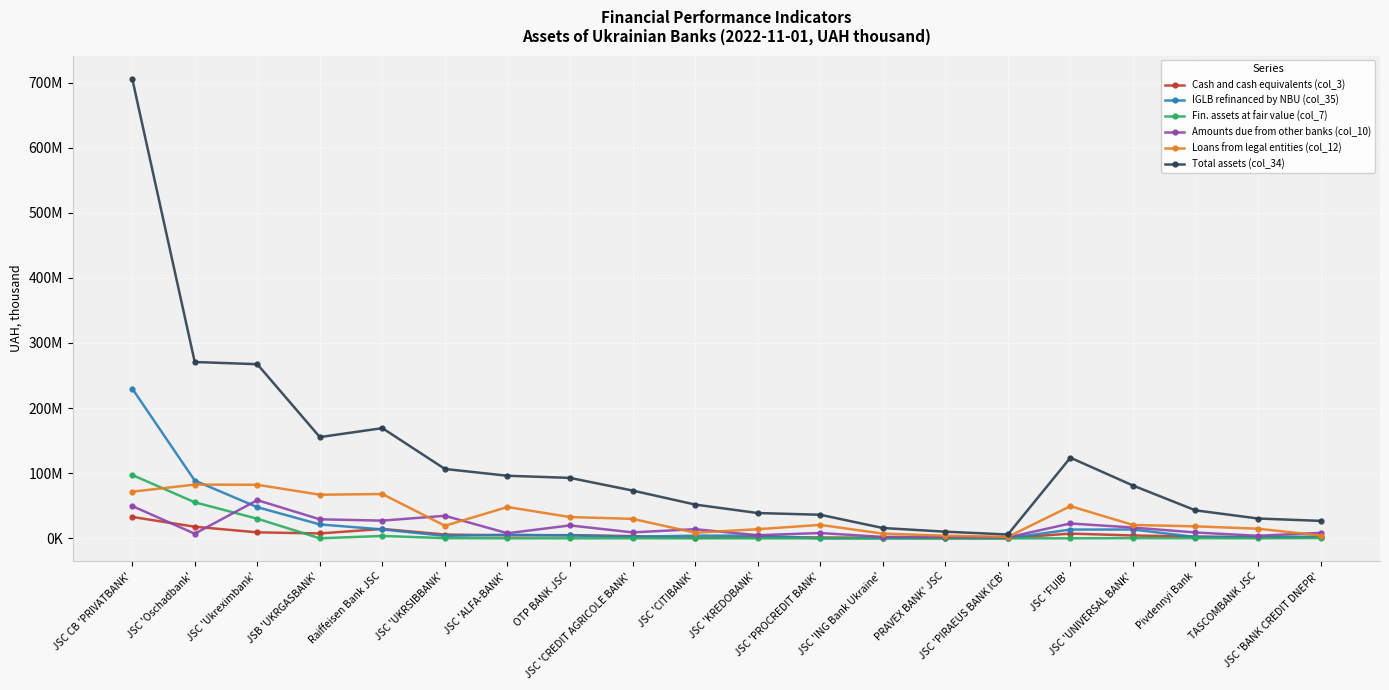

What are all the series names shown in the legend?

Cash and cash equivalents (col_3), IGLB refinanced by NBU (col_35), Fin. assets at fair value (col_7), Amounts due from other banks (col_10), Loans from legal entities (col_12), Total assets (col_34)